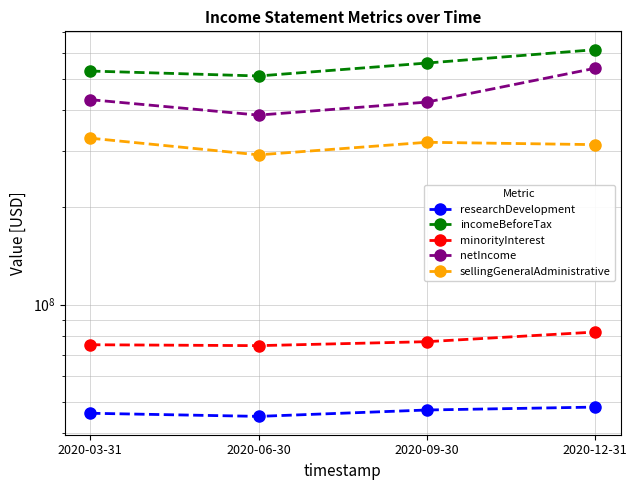

True or false: netIncome and researchDevelopment cross at least once.

False